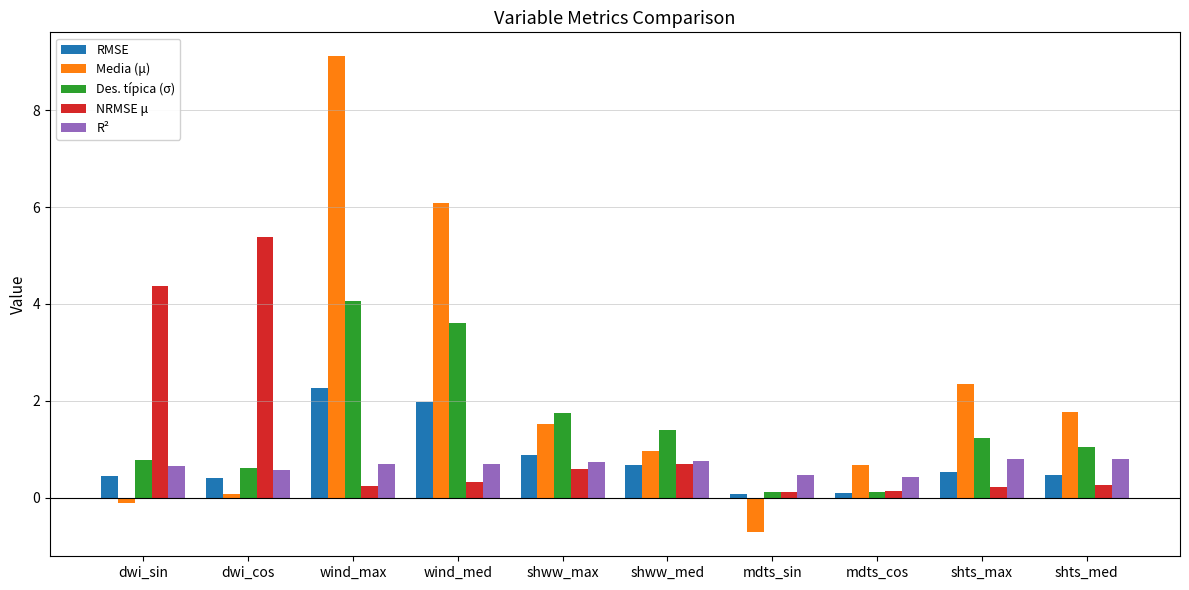

The value of Media (μ) at mdts_sin is -0.3. True or false?

False